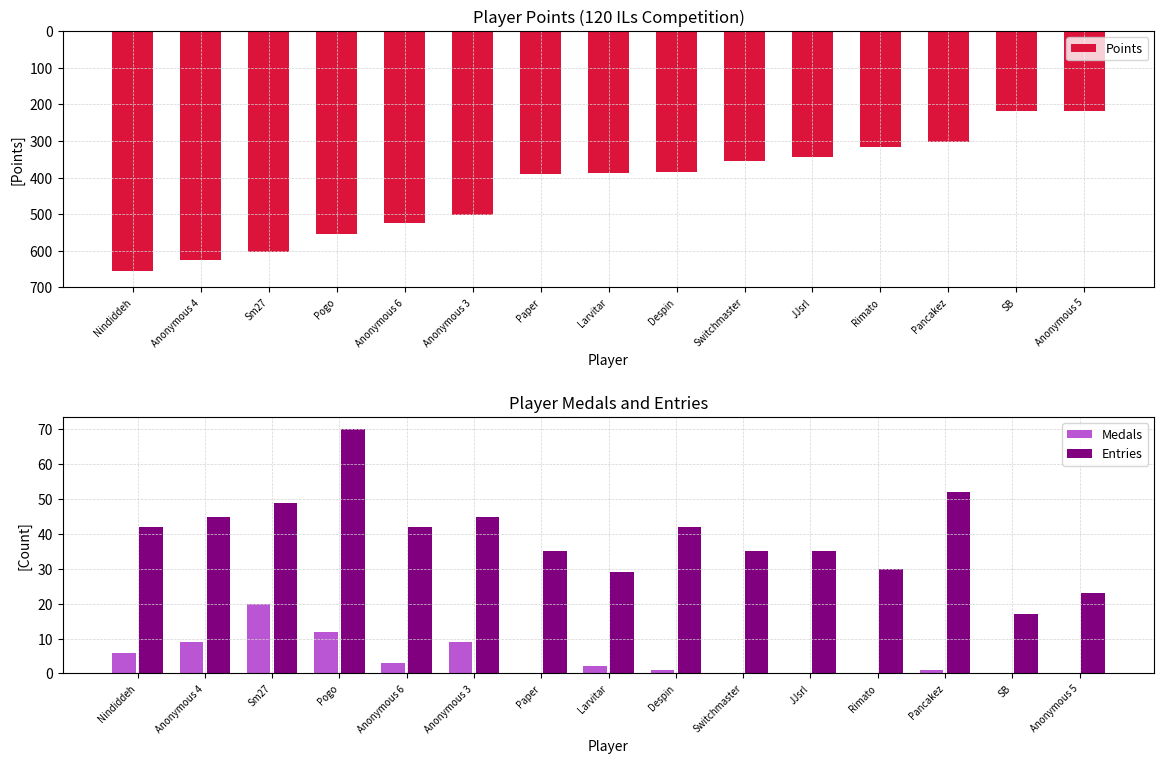

At which label does Entries reach its minimum?

SB